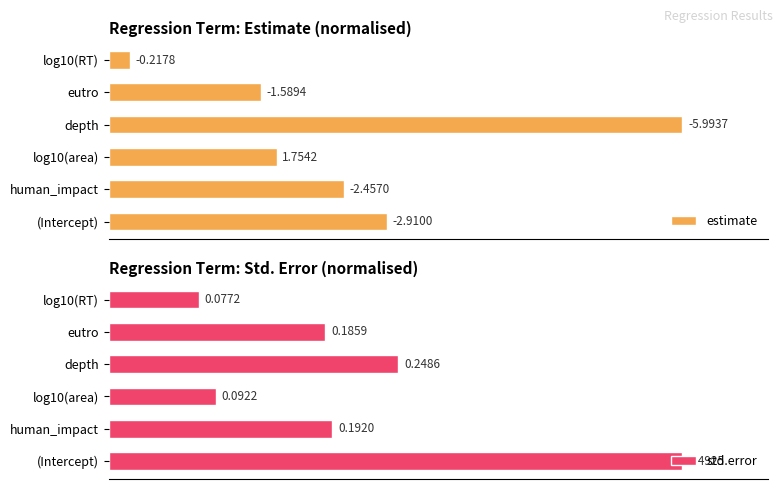

List the series in order of their overall mean, highest first.

std.error, estimate